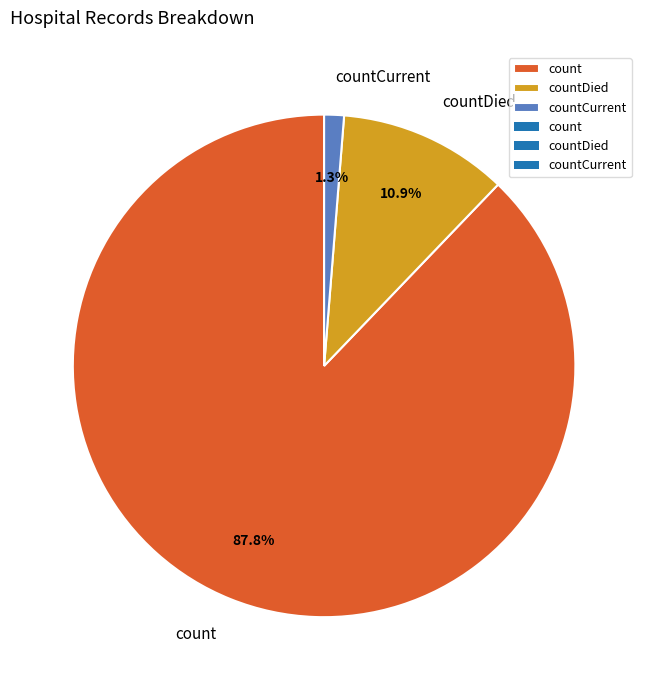

Approximately how many times larger is the value at count compared to countDied?

8.1